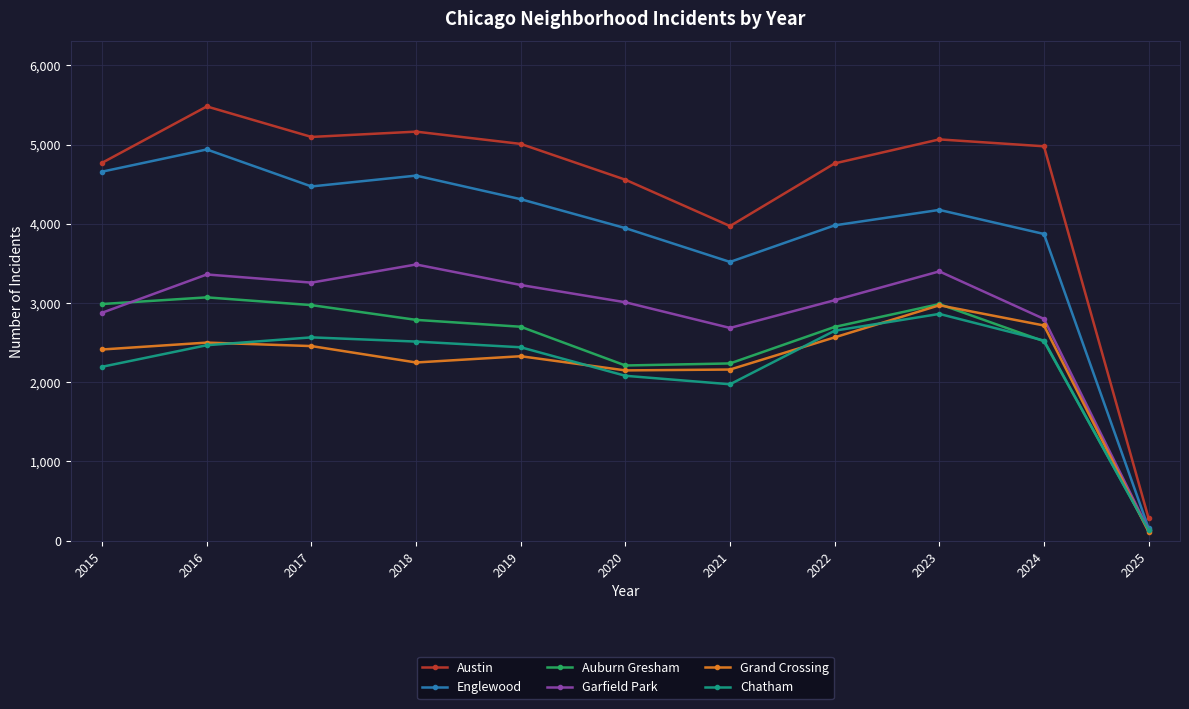

At which category is the sum across all series the highest?

2016